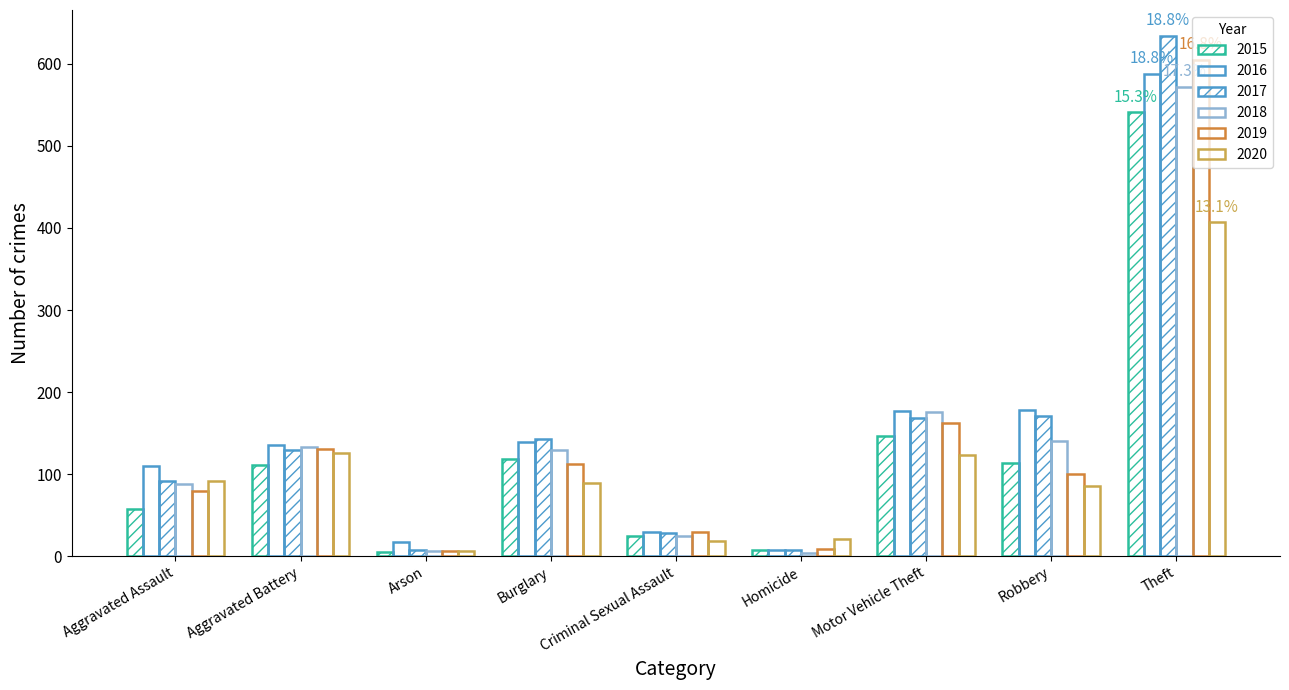

What is the difference between the 2017 values at Homicide and Theft?

627